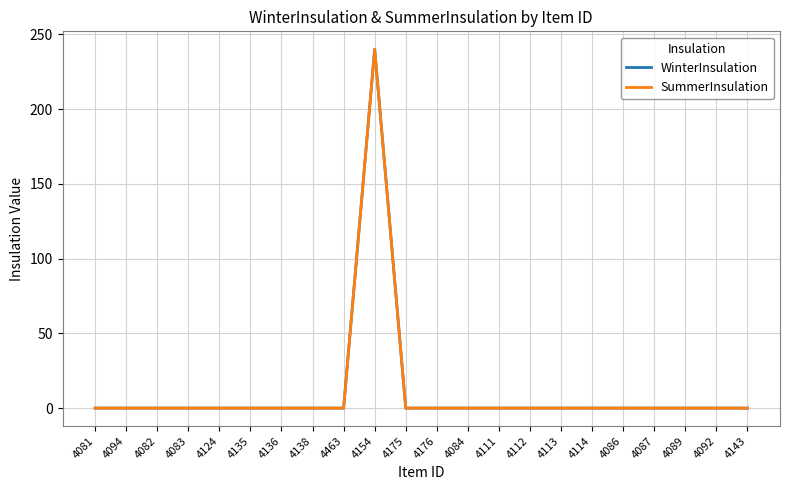

Is this an area chart (filled region under the line)?

No